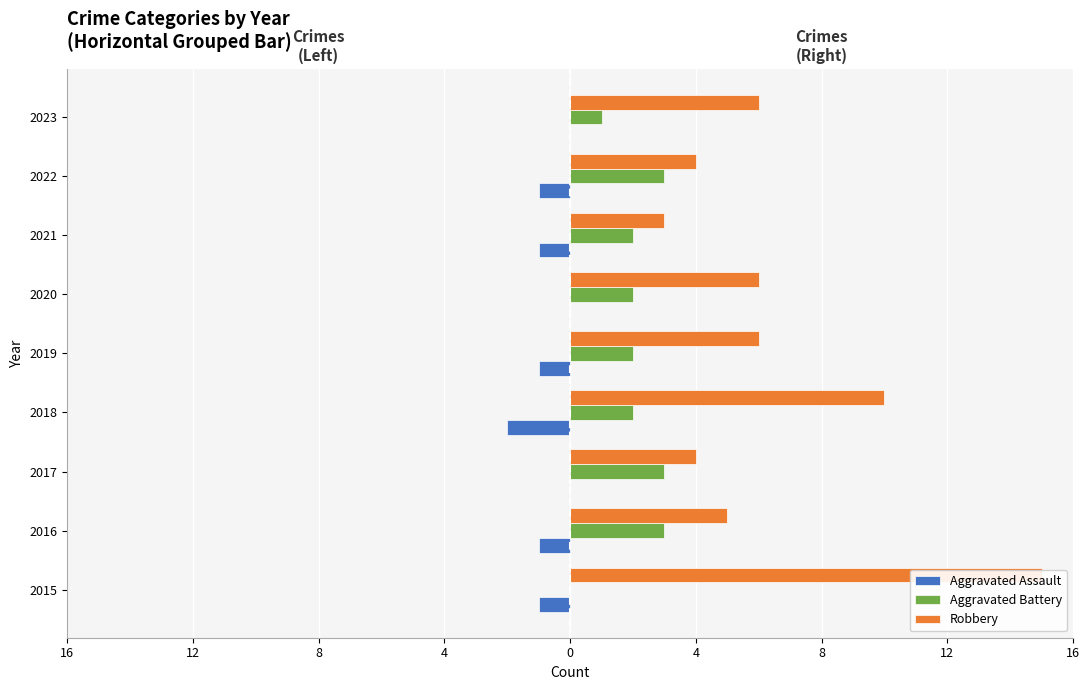

The Aggravated Assault series shows -1 at 2015. True or false?

True